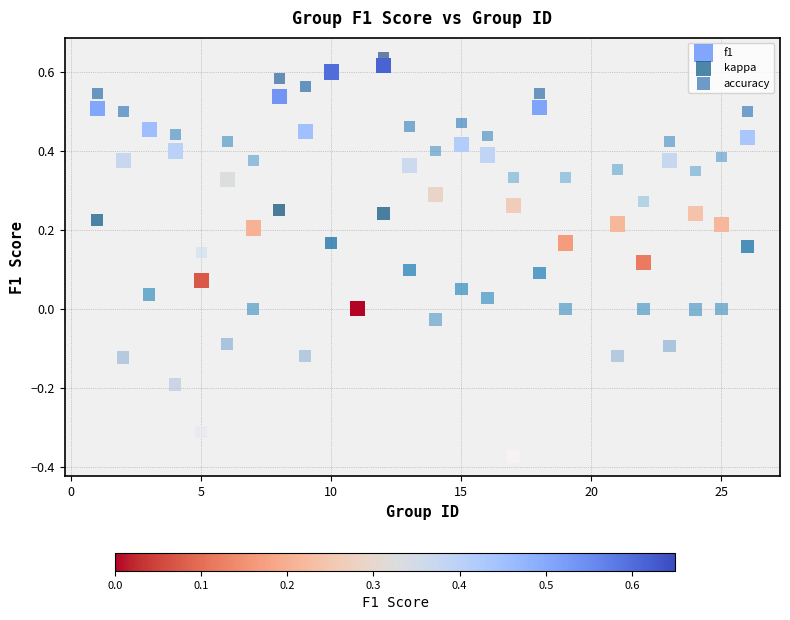

What are all the series names shown in the legend?

f1, kappa, accuracy